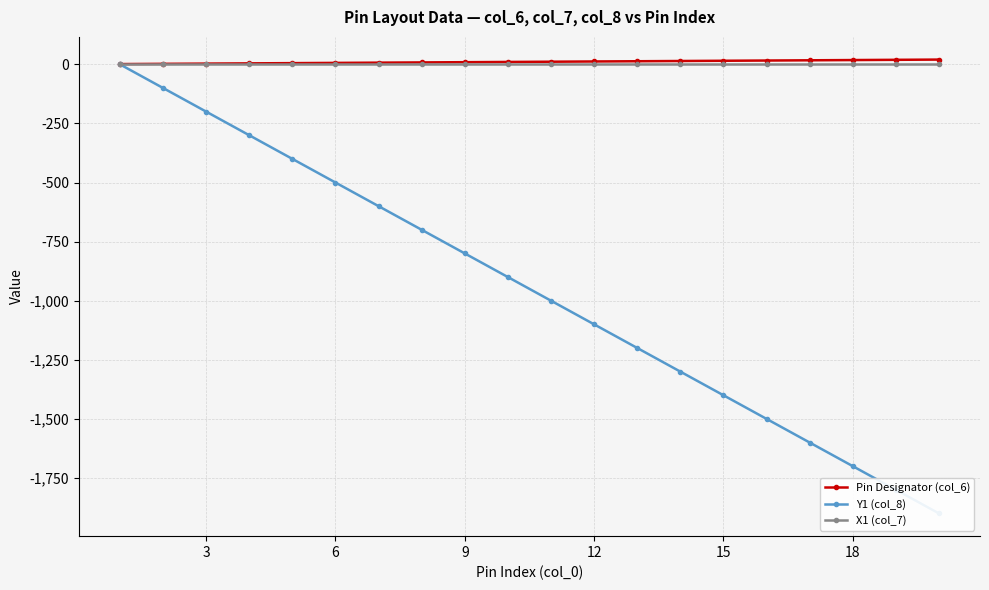

How many values in the Pin Designator (col_6) series are below 11?

10